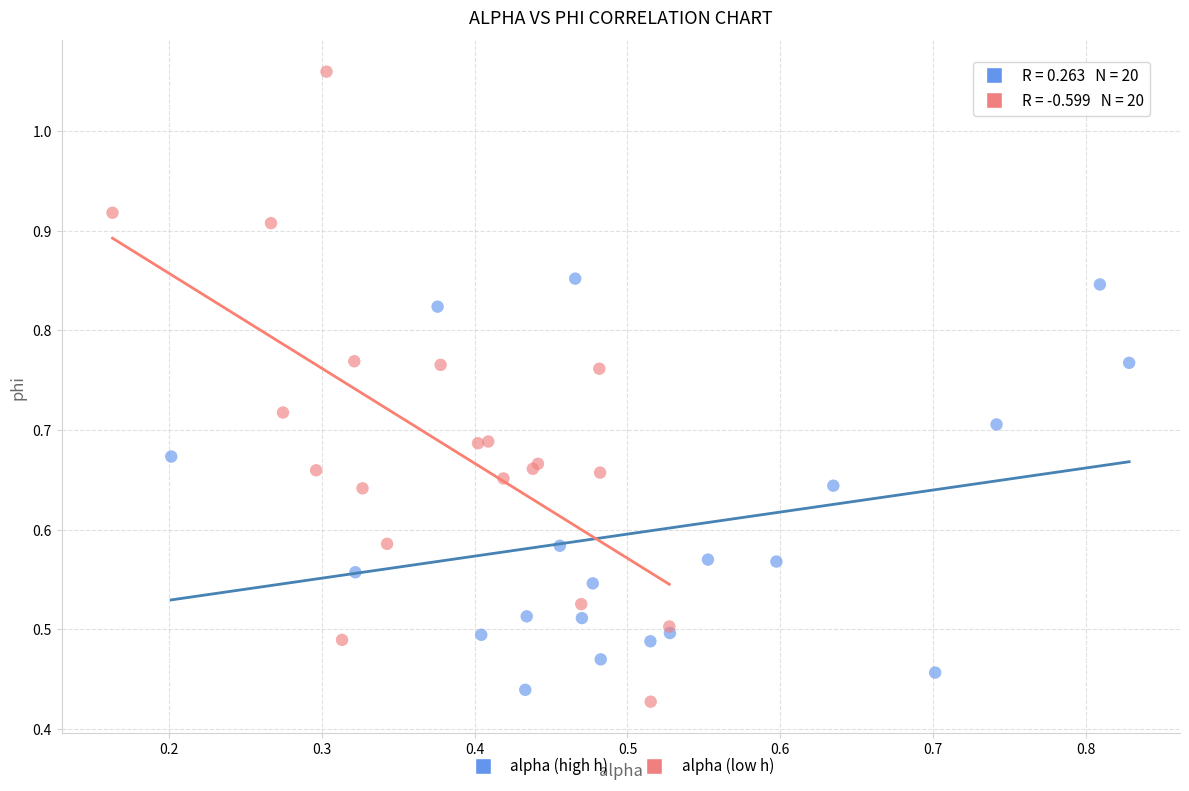

What are all the series names shown in the legend?

alpha (high h), alpha (low h)